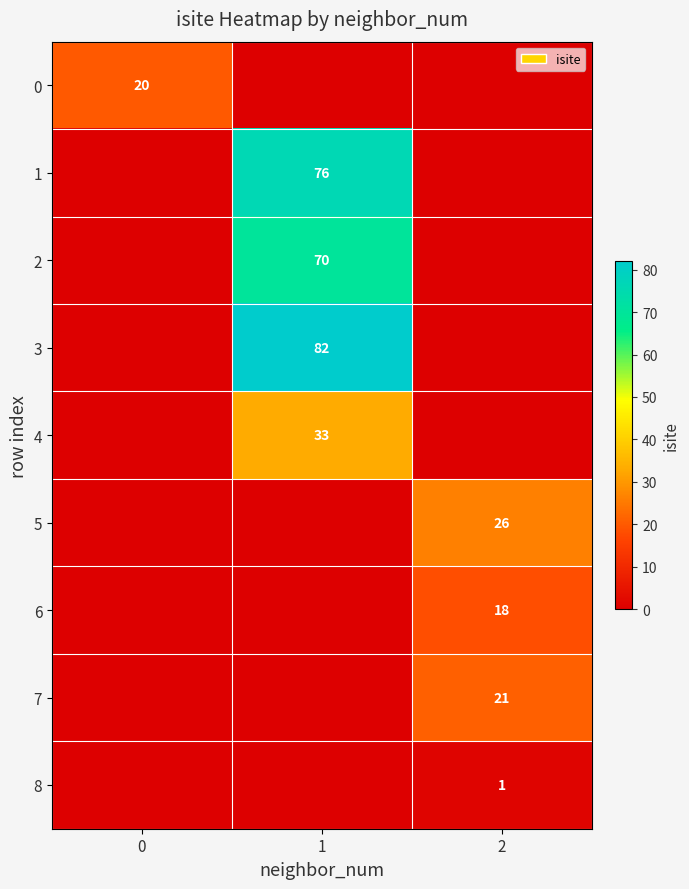

The value of 2 at 1 is 120. True or false?

False